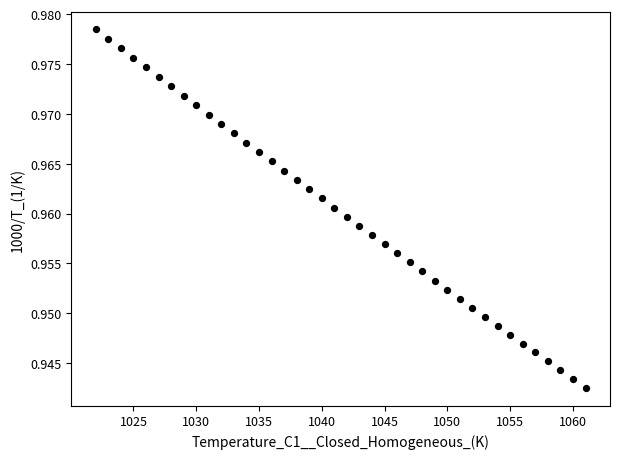

What is the range of X values (max minus min)?

39.0